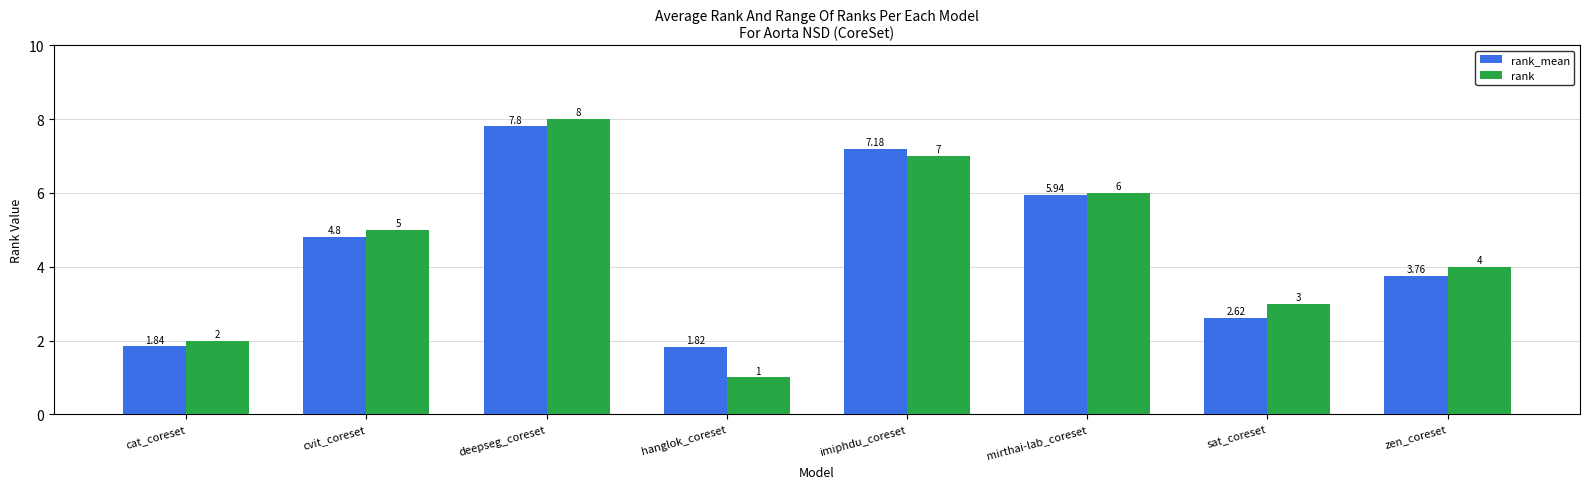

Which category has the highest value across all series?

deepseg_coreset